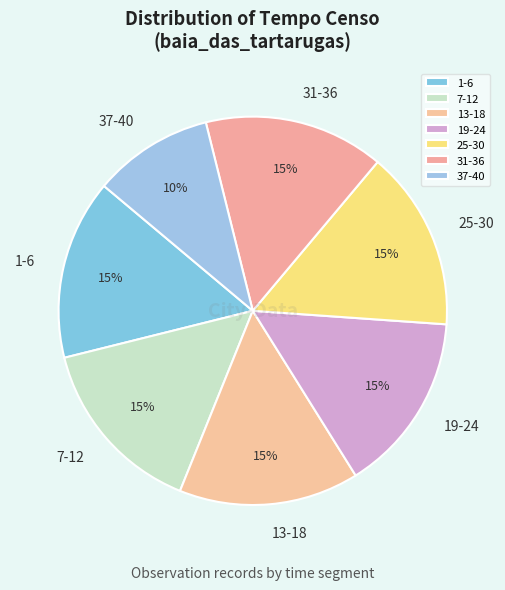

True or false: 7-12 accounts for 15% of the total.

True